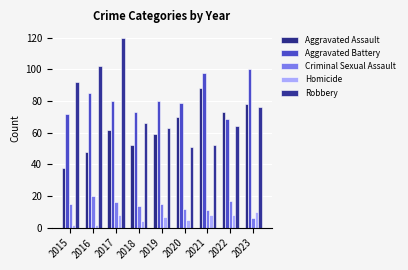

Reading right to left, list all the values displayed in this chart.

Aggravated Assault: 78	73	88	70	59	52	62	48	38
Aggravated Battery: 100	69	98	79	80	73	80	85	72
Criminal Sexual Assault: 6	17	11	12	15	14	16	20	15
Homicide: 10	8	8	5	7	4	8	2	2
Robbery: 76	64	52	51	63	66	120	102	92